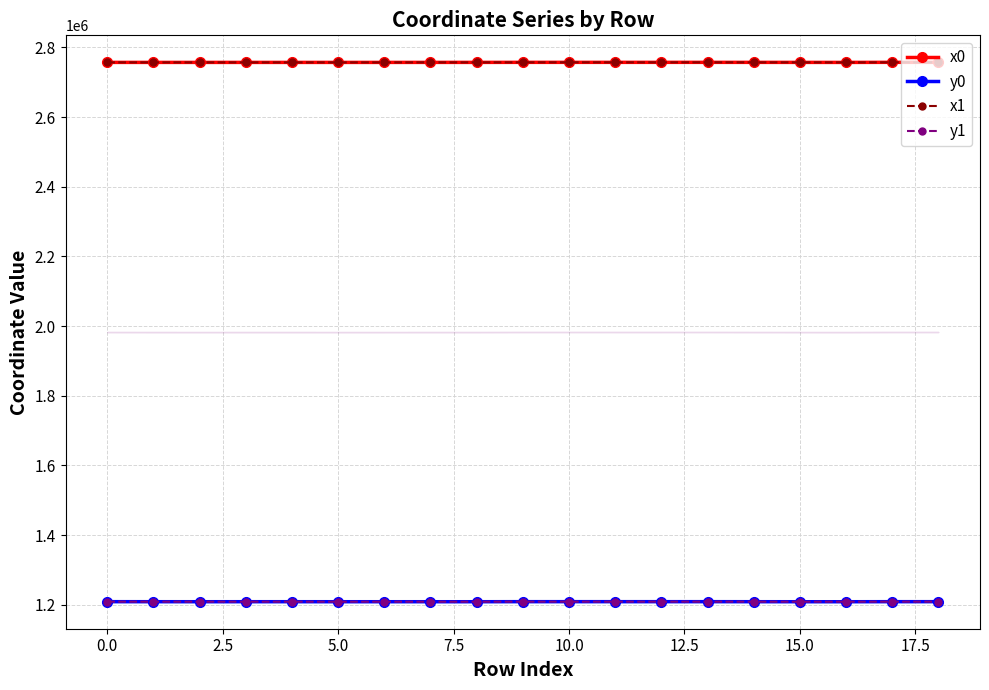

What is the highest value of the y1 series?

1208584.1